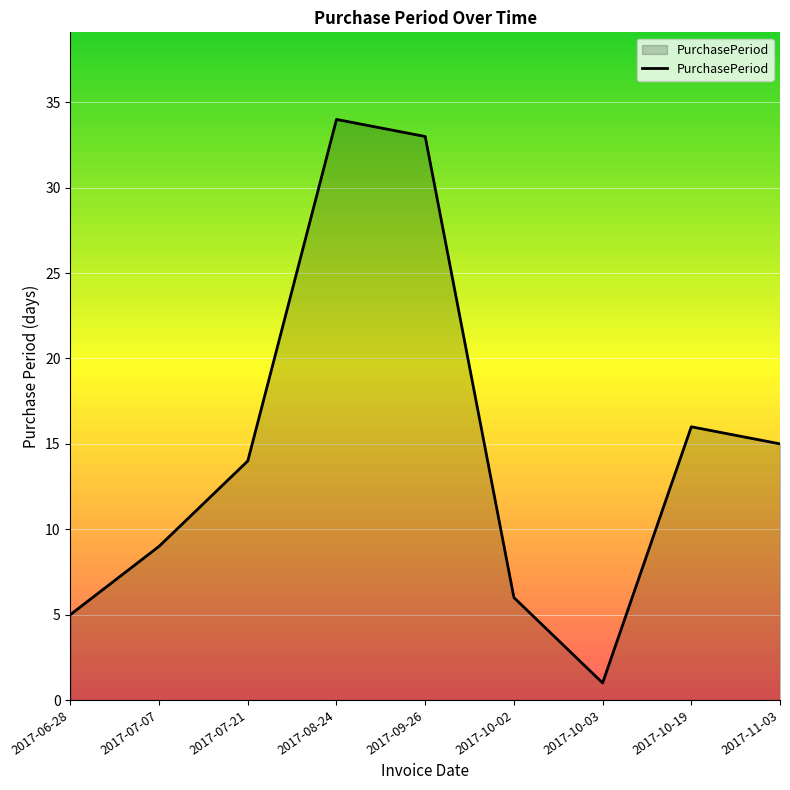

The chart shows a value of 1 at 2017-06-28. True or false?

False